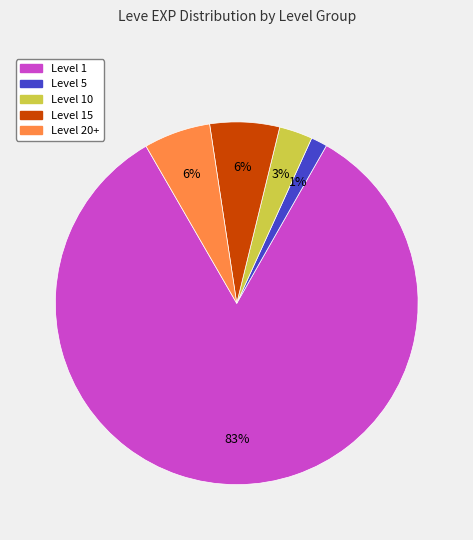

To the nearest percent, what is the difference between the Level 20+ and Level 10 slice percentages?

3%